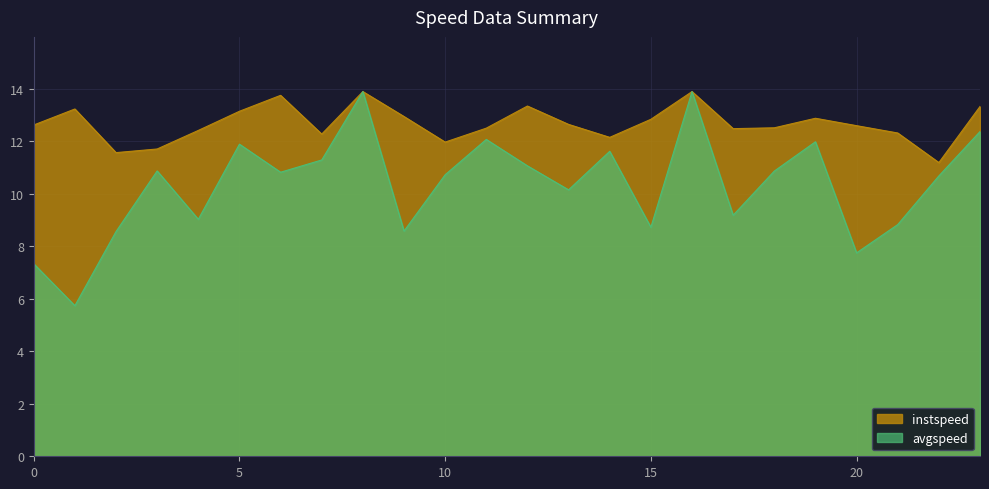

Which series has the largest range (max minus min)?

avgspeed